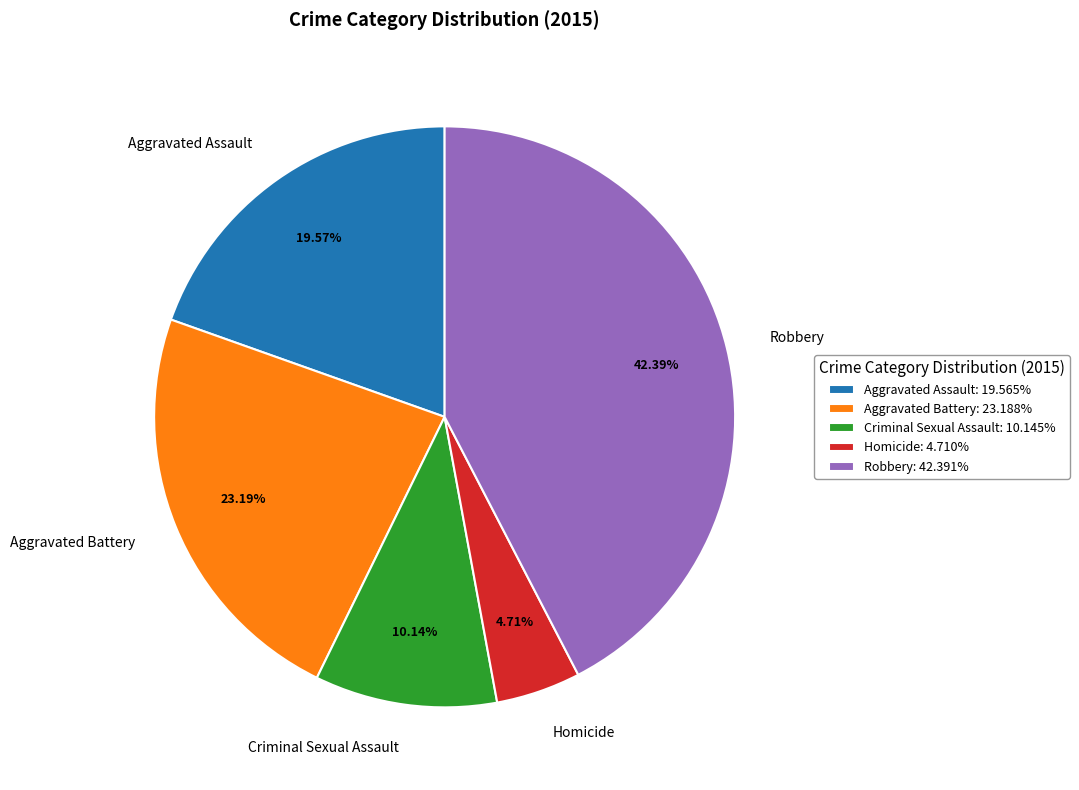

Which slice is the smallest?

Homicide